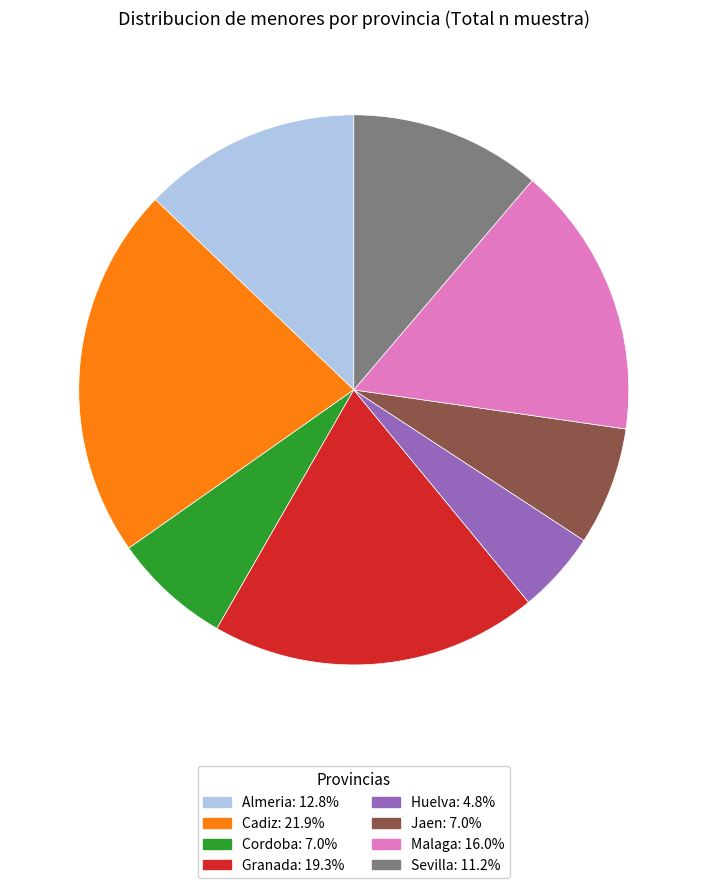

Which slice is the largest?

Cadiz